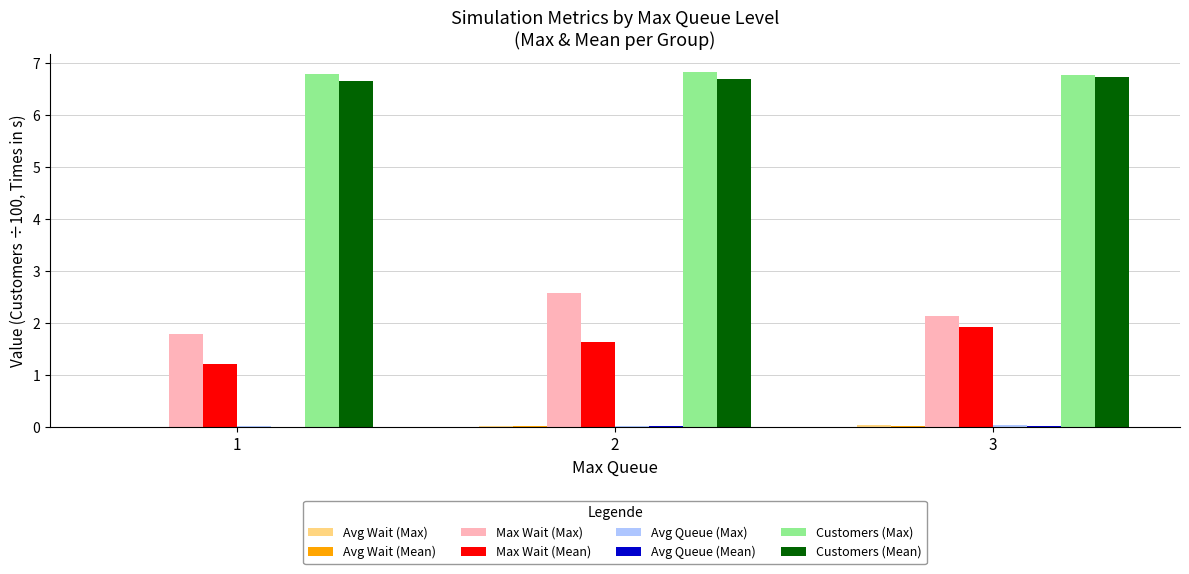

What is the spread (max minus min) of values at 1?

6.8